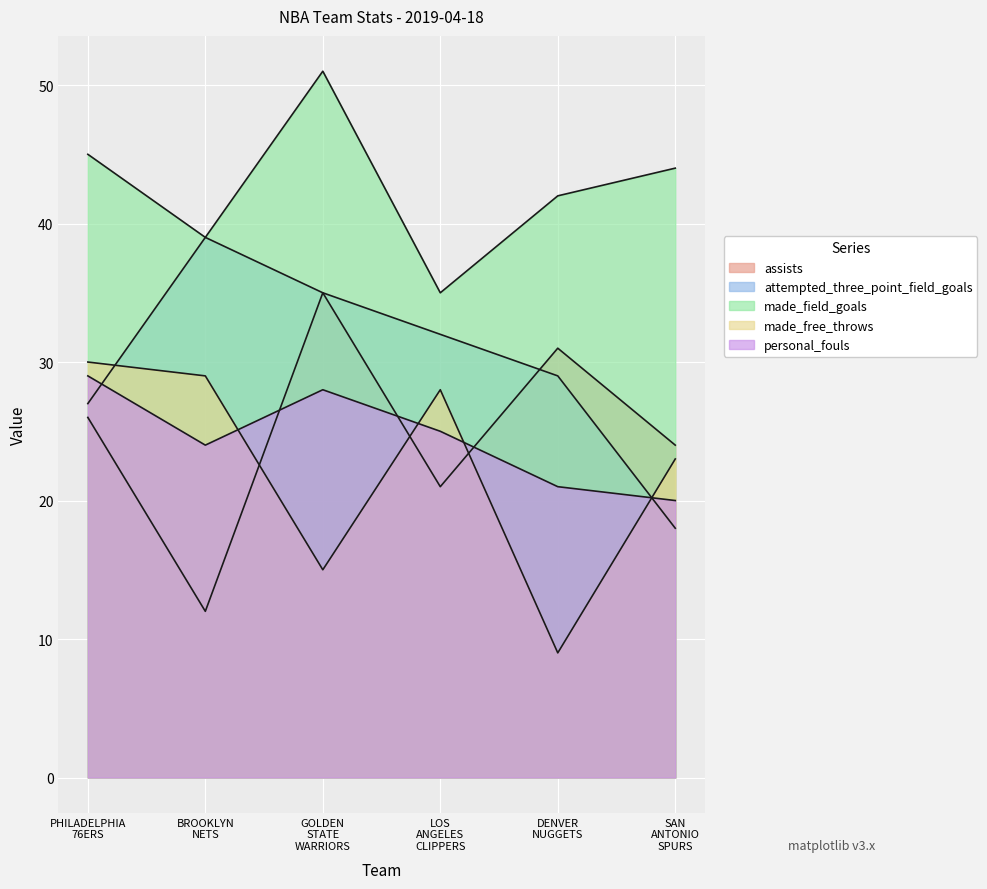

True or false: made_field_goals and attempted_three_point_field_goals cross at least once.

False